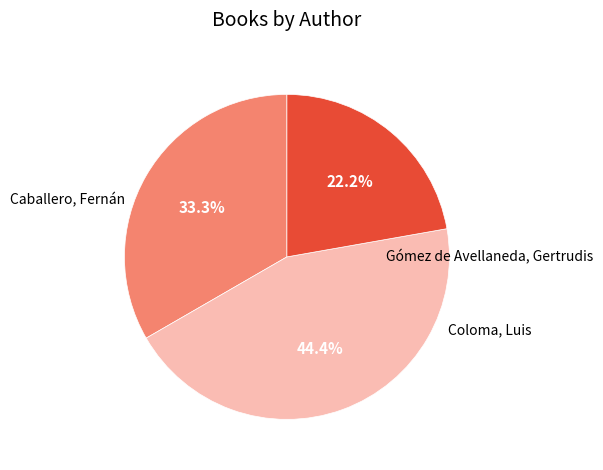

Combined, do Caballero, Fernán and Gómez de Avellaneda, Gertrudis account for over 50%?

Yes